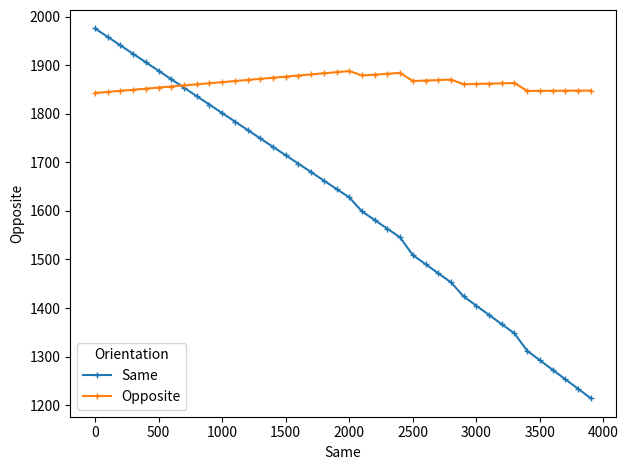

What is the minimum value shown in the chart?

1214.4